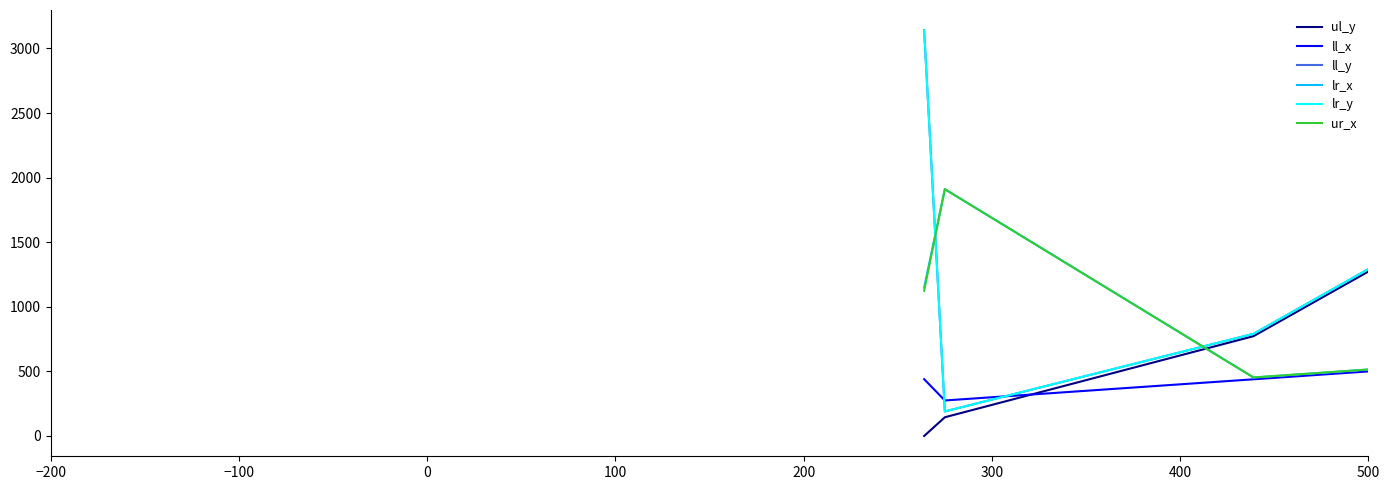

Does the chart have visible grid lines?

No